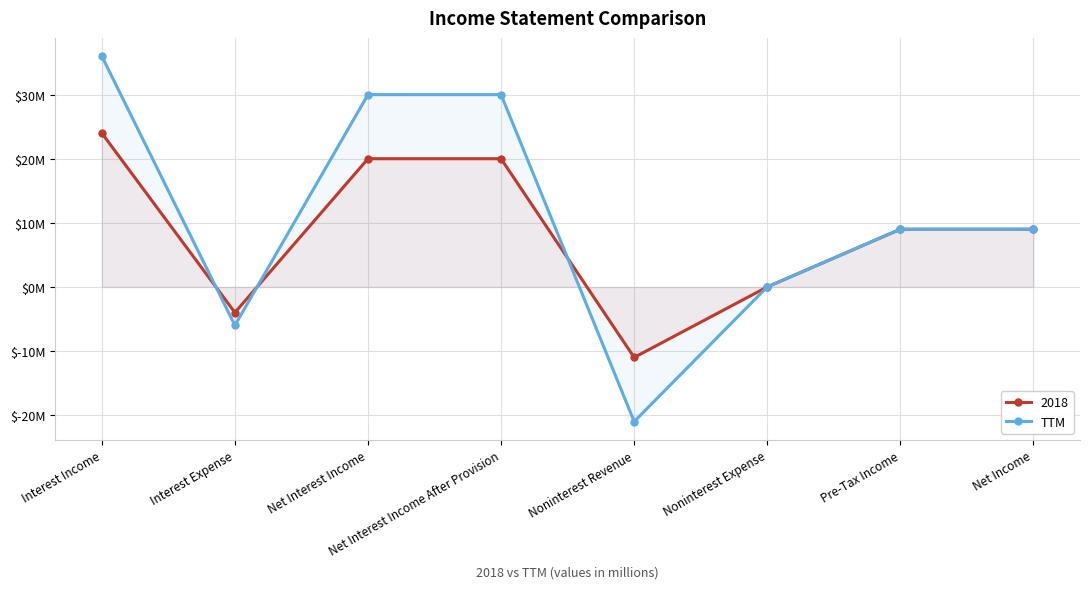

What position from the left is Interest Expense?

2